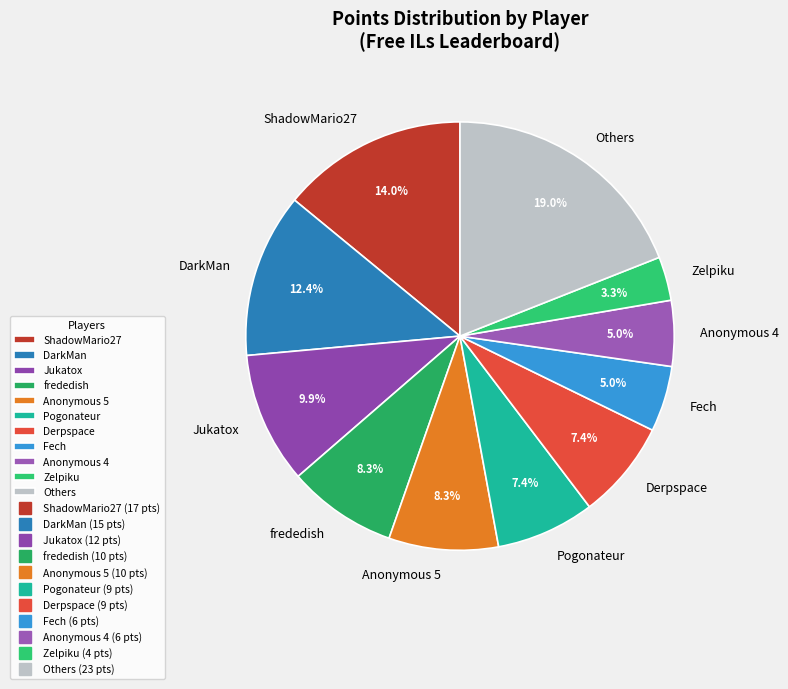

To the nearest percent, what portion does frededish represent?

8%